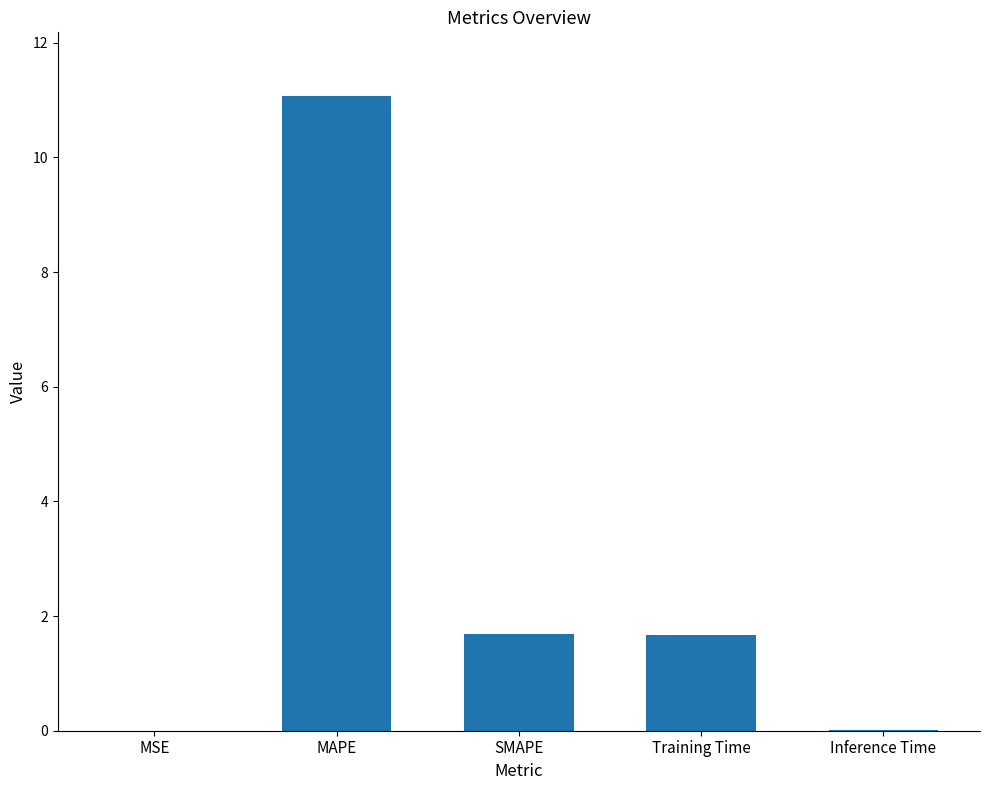

Which has a higher value, SMAPE or MAPE?

MAPE